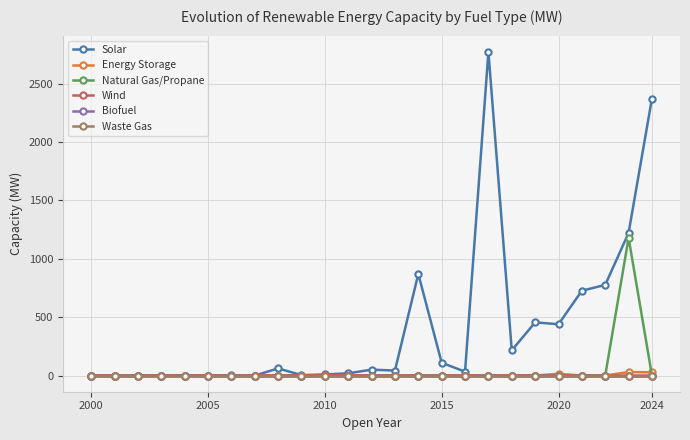

True or false: Energy Storage and Biofuel cross at least once.

False